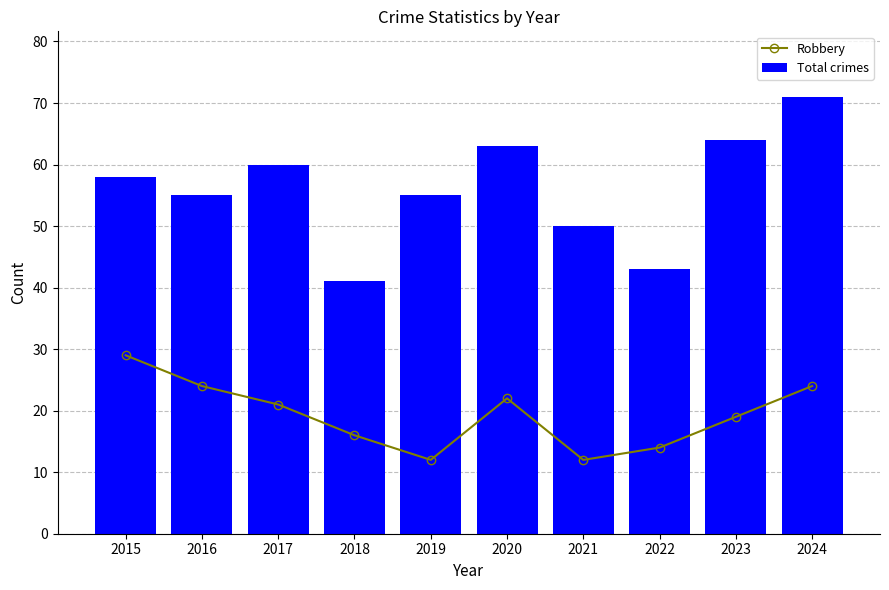

At which category is the sum across all series the highest?

2024